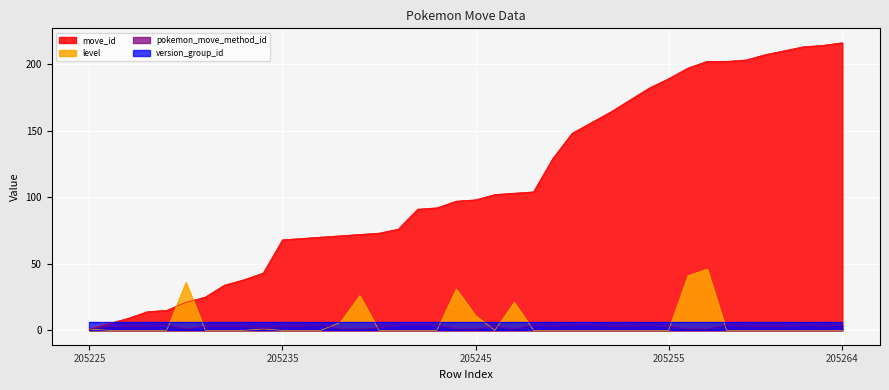

Does the chart display data point markers on the line(s)?

No